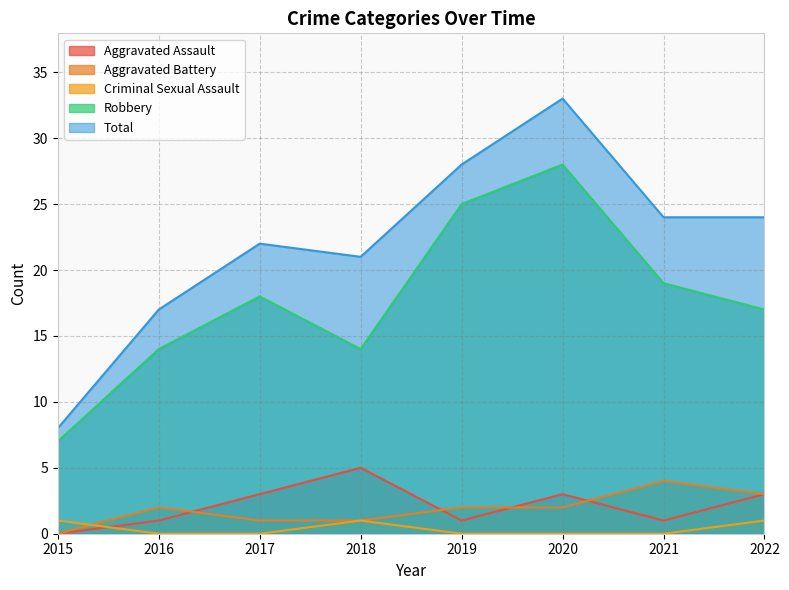

At how many categories does at least one series exceed 18?

6